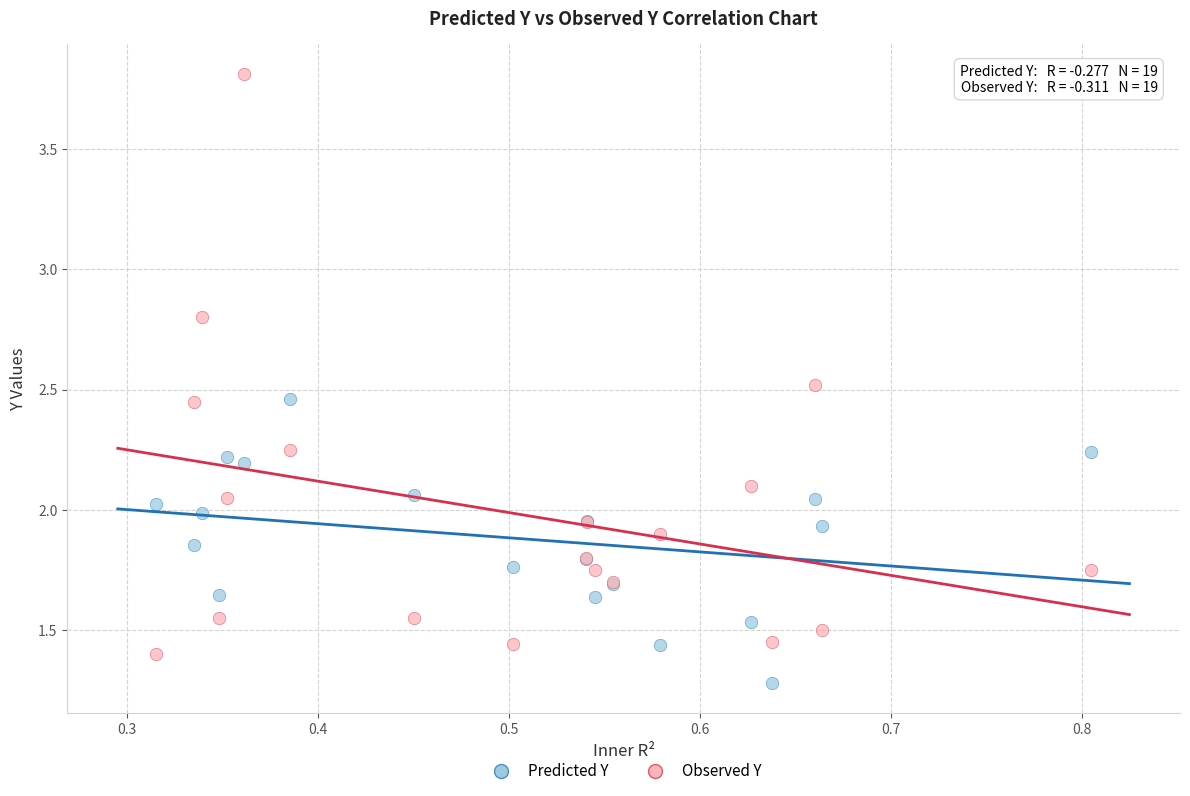

In the Predicted Y series, what Y value is closest to 1?

1.3